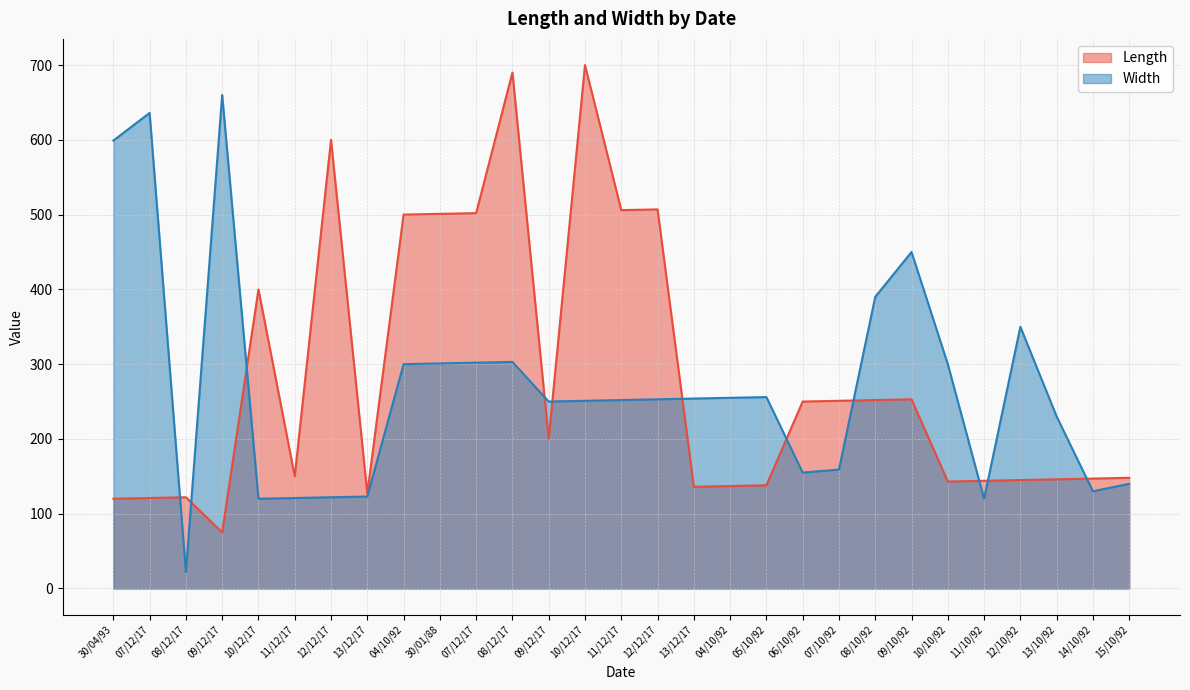

Reading right to left, what are all the values shown in this chart?

Length: 15/10/92=148	14/10/92=147	13/10/92=146	12/10/92=145	11/10/92=144	10/10/92=143	09/10/92=253	08/10/92=252	07/10/92=251	06/10/92=250	05/10/92=138	04/10/92=137	13/12/17=136	12/12/17=507	11/12/17=506	10/12/17=700	09/12/17=200	08/12/17=690	07/12/17=502	30/01/88=501	04/10/92=500	13/12/17=127	12/12/17=600	11/12/17=150	10/12/17=400	09/12/17=75	08/12/17=122	07/12/17=121	30/04/93=120
Width: 15/10/92=140	14/10/92=130	13/10/92=230	12/10/92=350	11/10/92=120	10/10/92=300	09/10/92=450	08/10/92=390	07/10/92=159	06/10/92=155	05/10/92=256	04/10/92=255	13/12/17=254	12/12/17=253	11/12/17=252	10/12/17=251	09/12/17=250	08/12/17=303	07/12/17=302	30/01/88=301	04/10/92=300	13/12/17=123	12/12/17=122	11/12/17=121	10/12/17=120	09/12/17=660	08/12/17=22	07/12/17=636	30/04/93=599